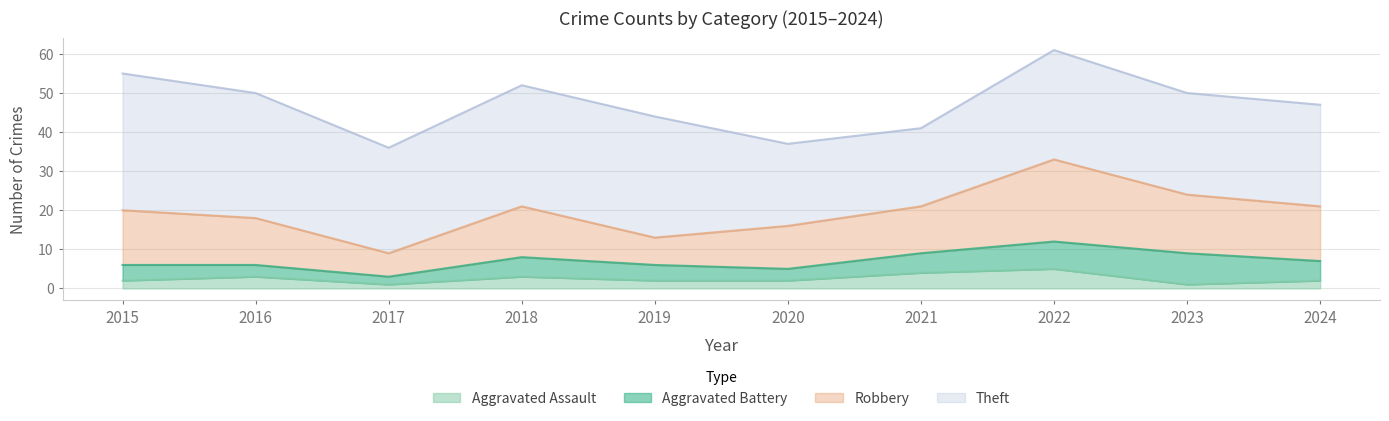

How many data points in Robbery are above 13?

4